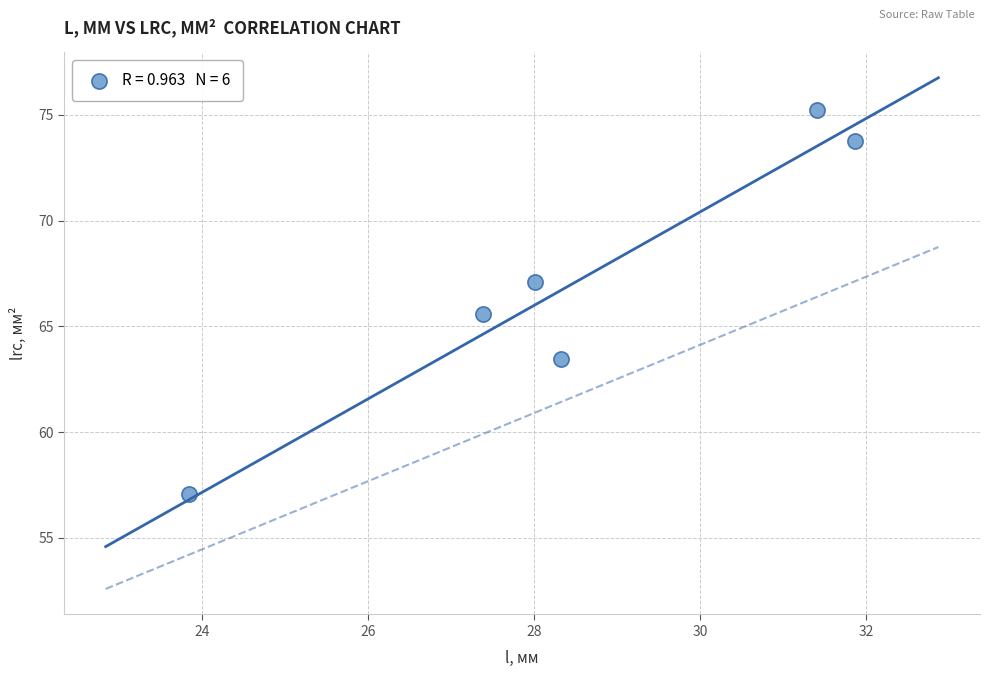

What is the range of Y values (max minus min)?

18.1